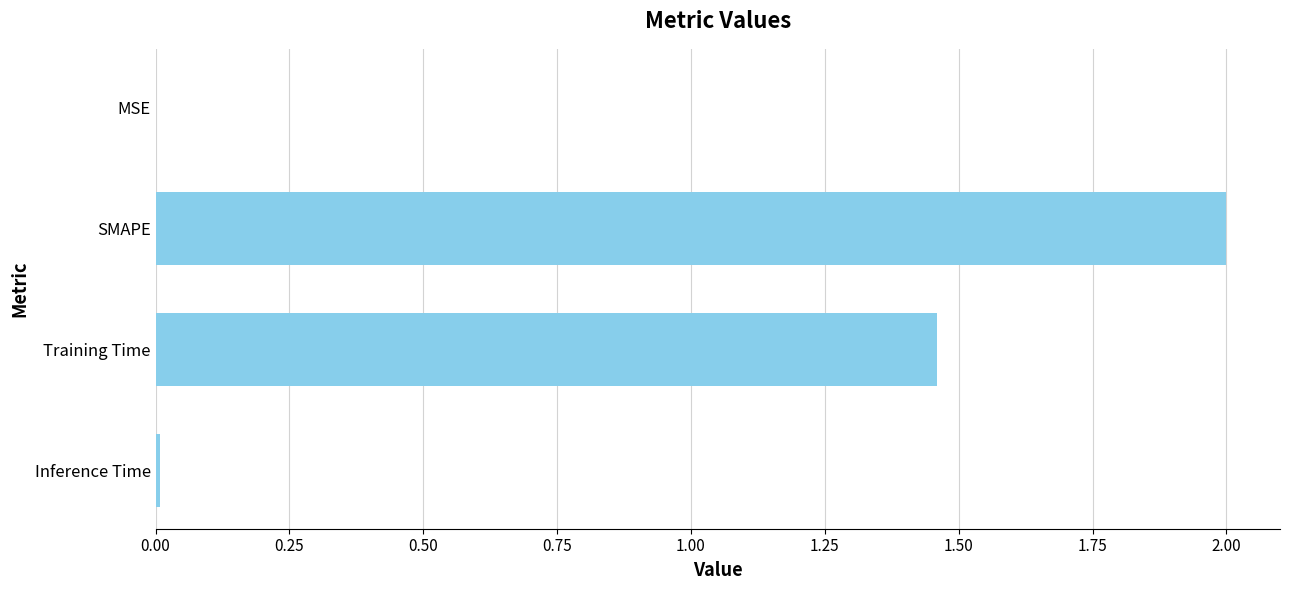

Where is the data nearest to the value 1?

Training Time